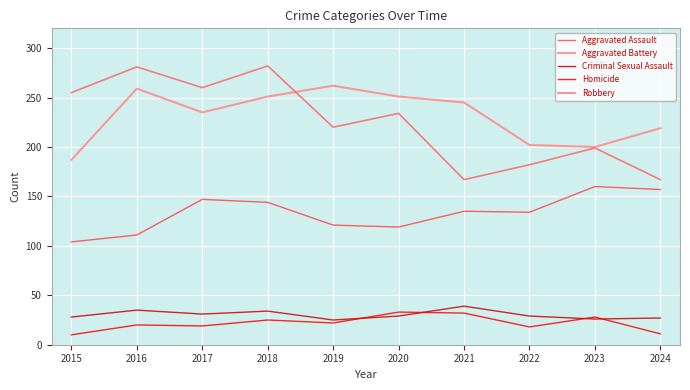

Is this an area chart (filled region under the line)?

No